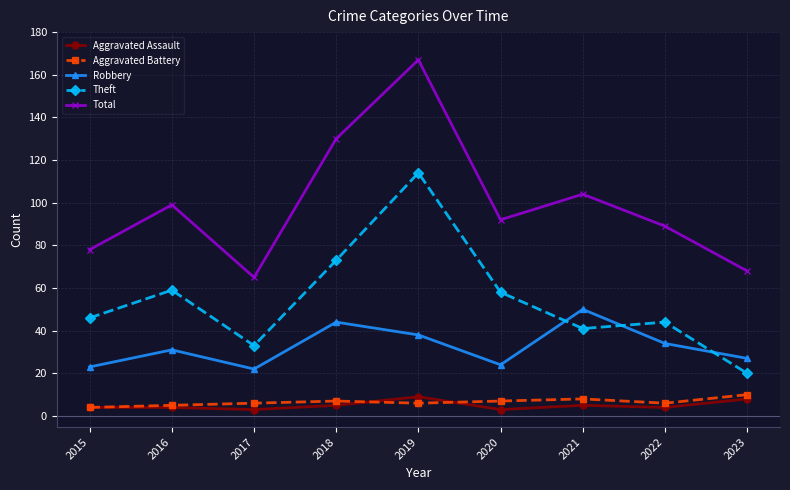

True or false: Aggravated Battery has a value of 2 at 2021.

False